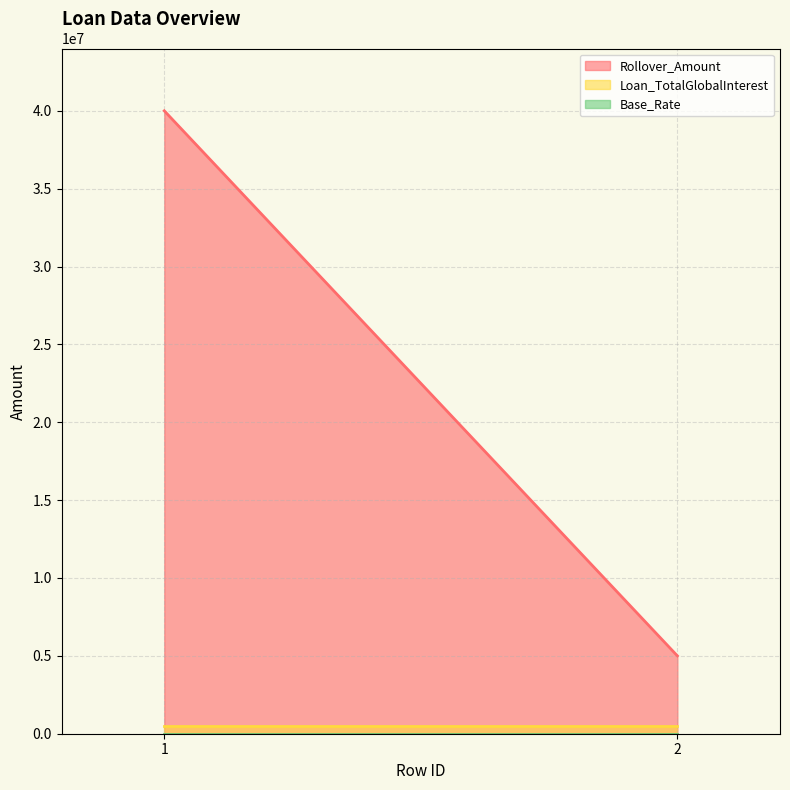

At which label is Base_Rate closest to 10?

1